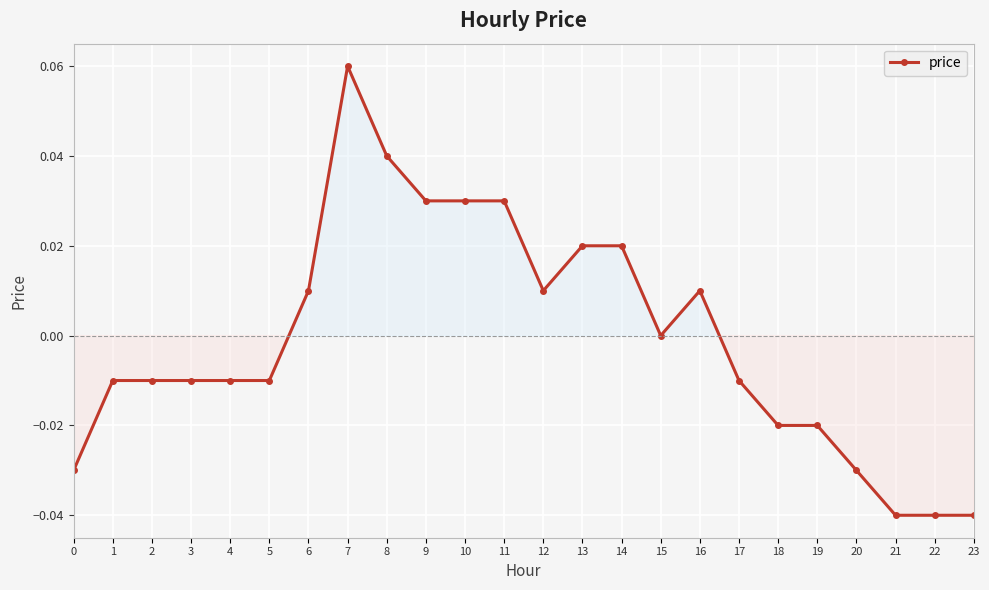

Between 16 and 18, which is larger?

16